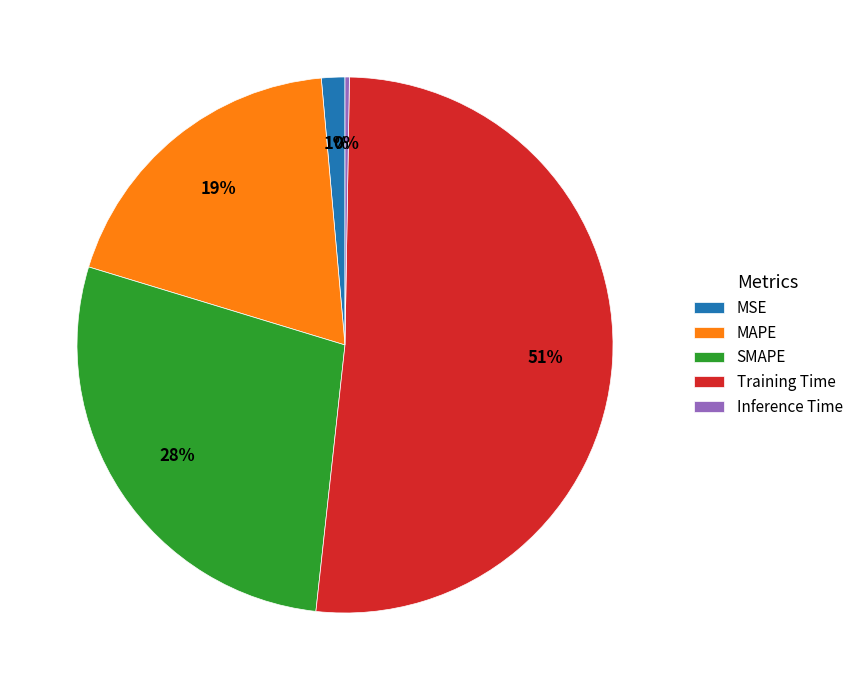

Does Training Time represent more than half of the total?

Yes